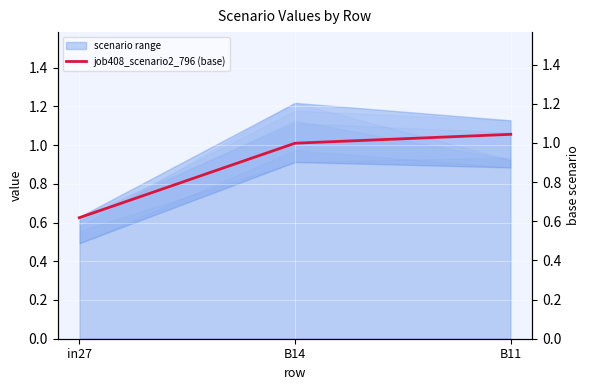

Is it true that the value at in27 is 0.6?

True